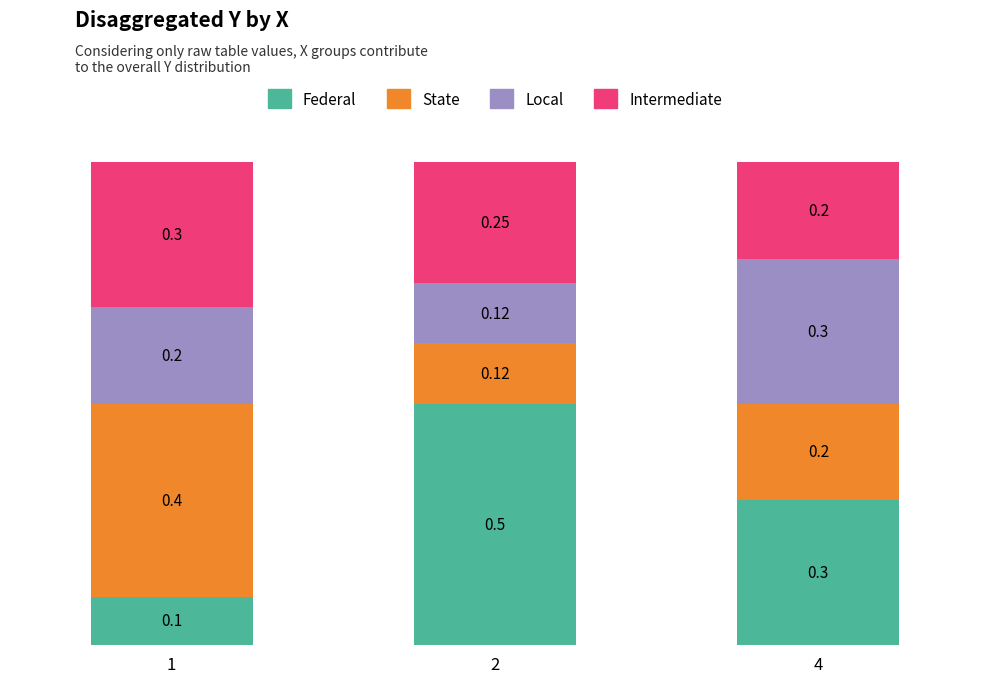

What is the total value across all series at 4?

1.0